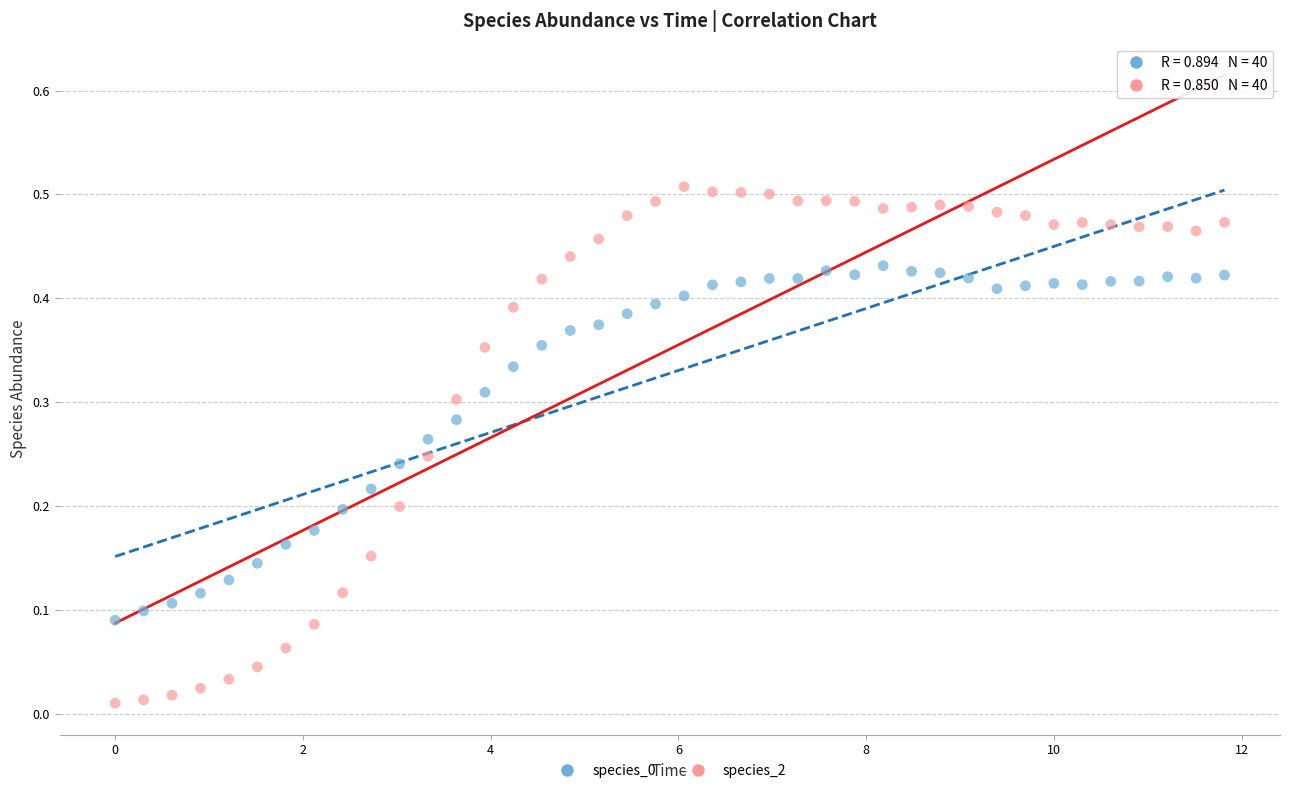

Which series contains the highest Y value?

species_2